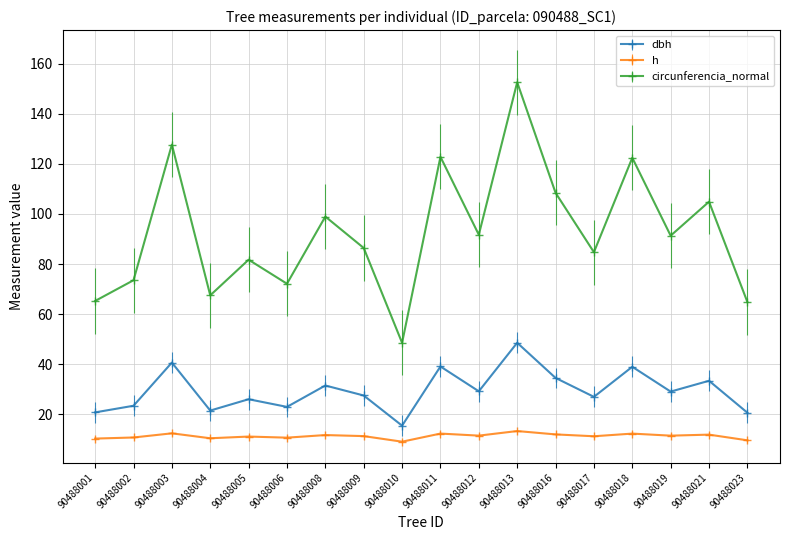

What is the minimum value shown in the chart?

9.1